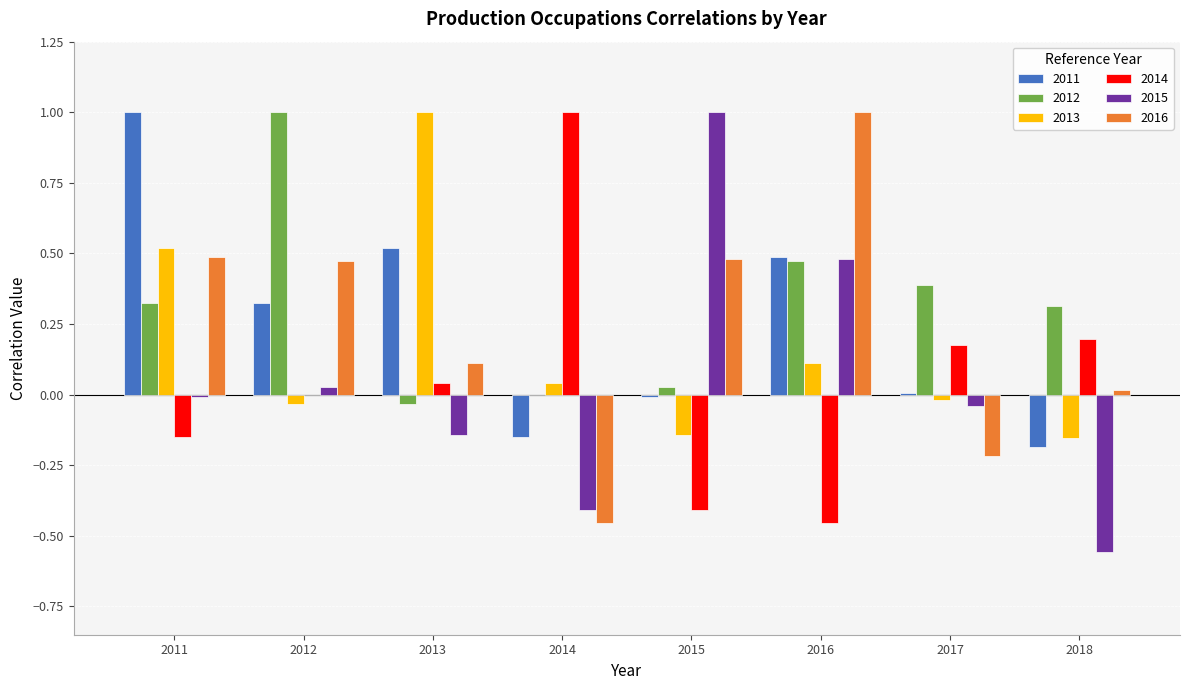

True or false: 2012 has a value of 0.7 at 2016.

False